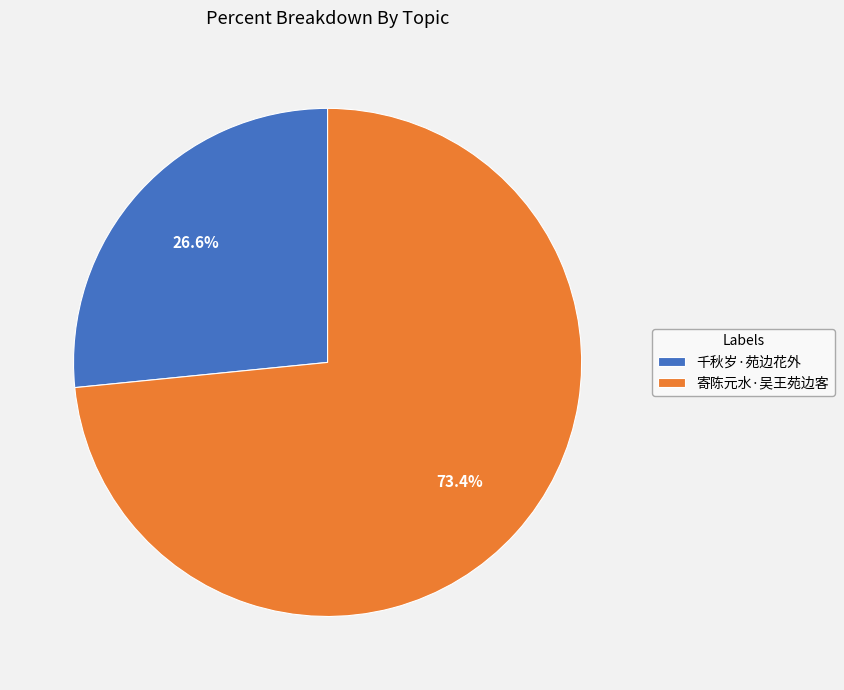

To the nearest percent, what is the difference between the 寄陈元水·吴王苑边客 and 千秋岁·苑边花外 slice percentages?

47%